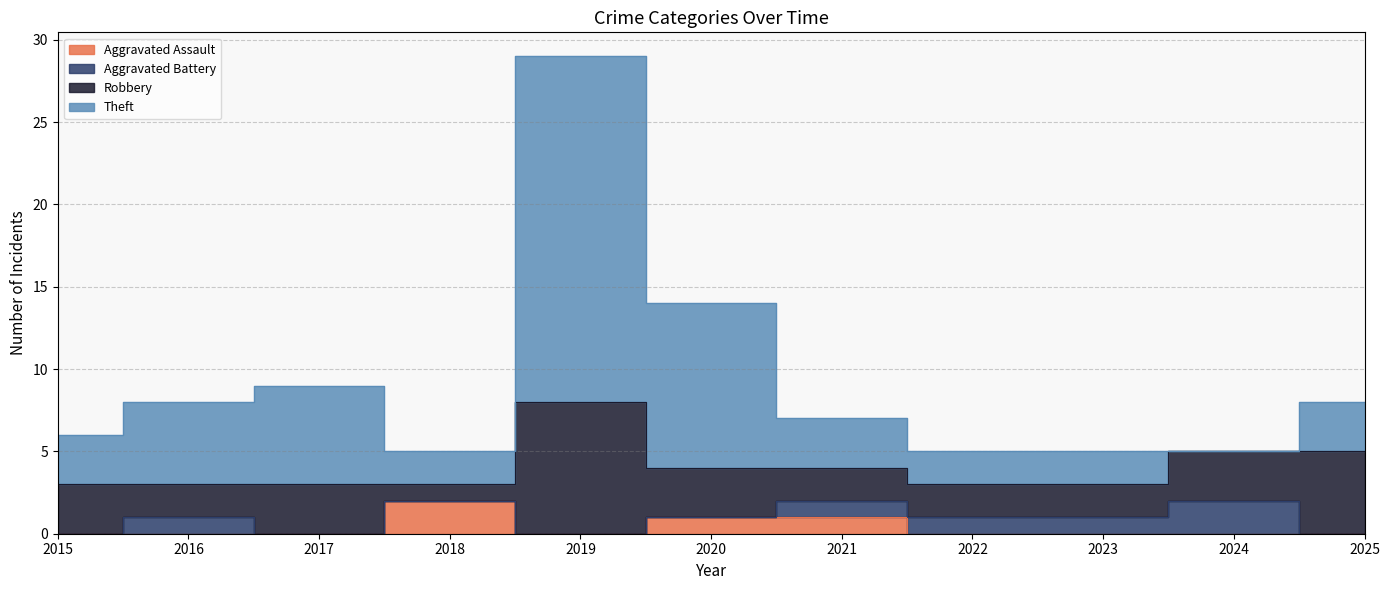

Does the chart display data point markers on the line(s)?

No